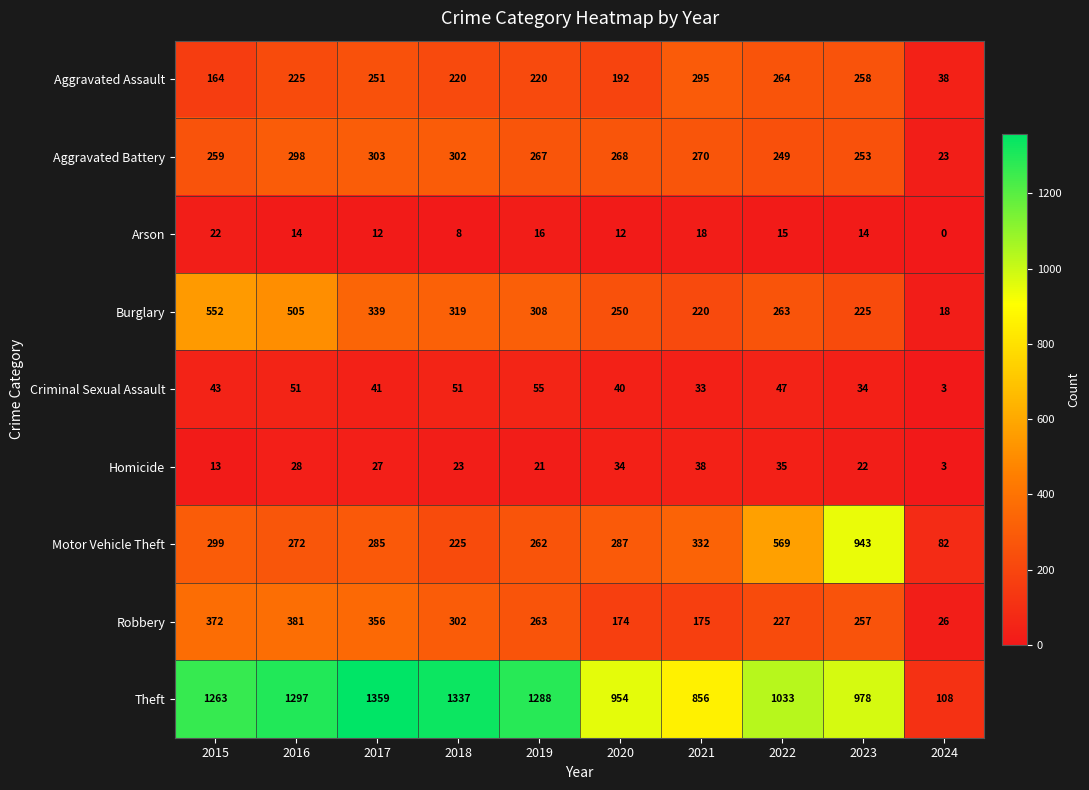

At which category is the sum across all series the highest?

2016